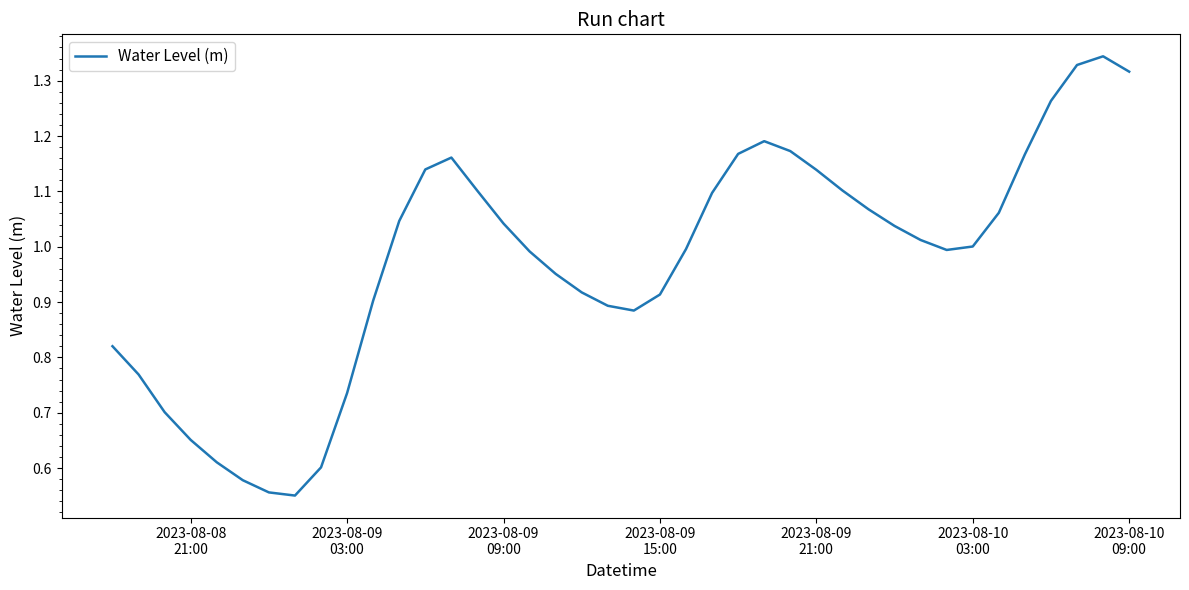

How many categories are shown in the chart?

40